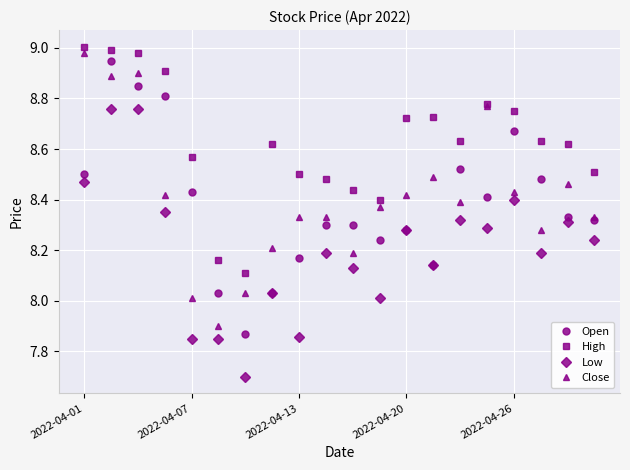

True or false: Close and Low cross at least once.

False